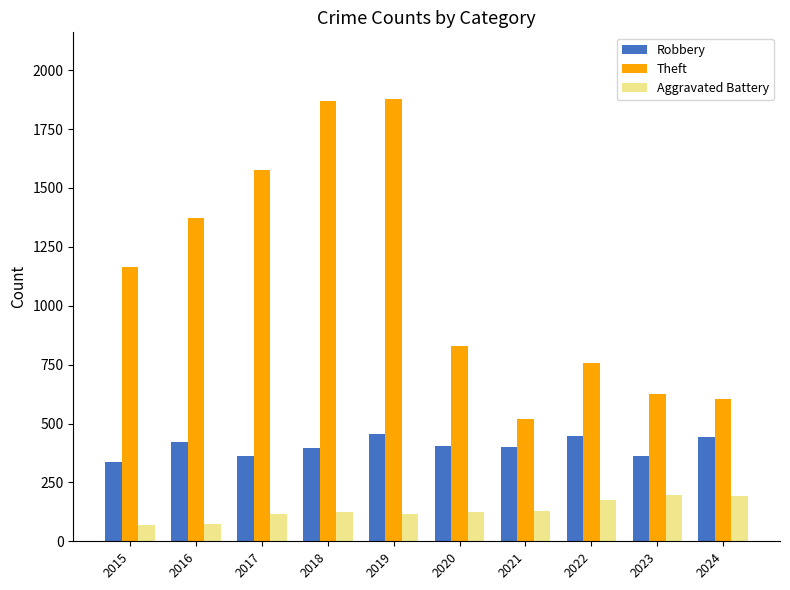

Rank the series by their maximum value, from lowest to highest.

Aggravated Battery, Robbery, Theft